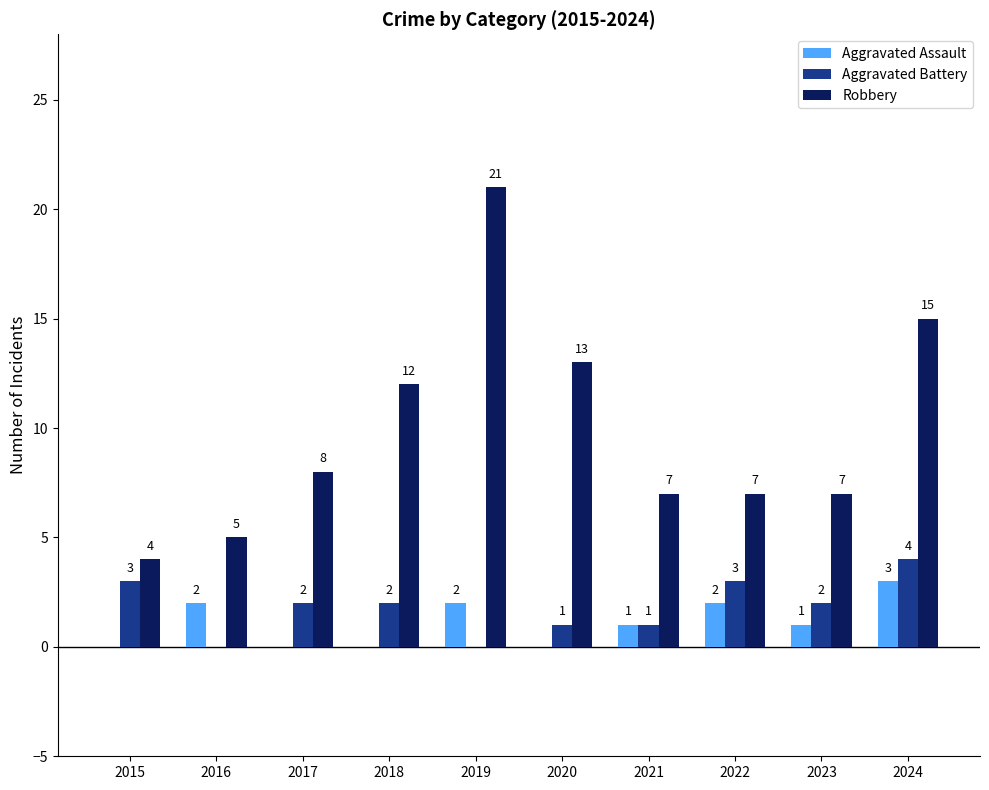

What is the sum of all Aggravated Battery values?

18